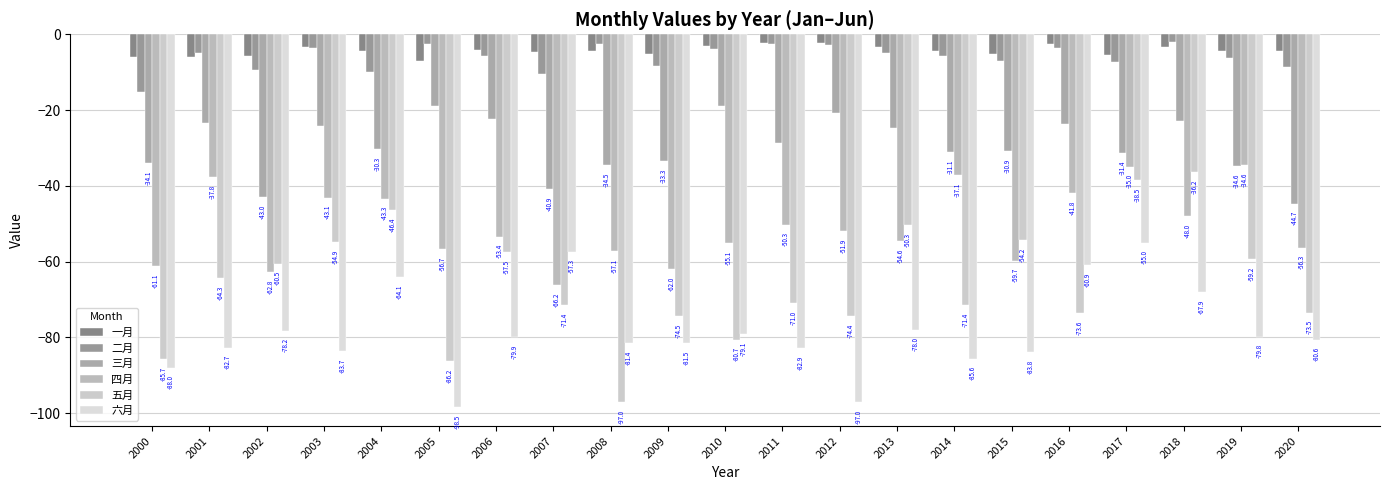

Reading right to left, what are all the values shown in this chart?

一月: -4.4	-4.5	-3.2	-5.6	-2.6	-5.1	-4.5	-3.4	-2.2	-2.4	-3.2	-5.1	-4.4	-4.7	-4.2	-7.1	-4.3	-3.2	-5.8	-6.0	-5.9
二月: -8.6	-6.2	-2.0	-7.3	-3.6	-7.1	-5.6	-4.9	-2.8	-2.6	-4.0	-8.3	-2.4	-10.4	-5.7	-2.5	-10.0	-3.6	-9.4	-4.8	-15.2
三月: -44.7	-34.6	-23.0	-31.4	-23.6	-30.9	-31.1	-24.6	-20.8	-28.7	-19.1	-33.3	-34.5	-40.9	-22.2	-18.9	-30.3	-24.1	-43.0	-23.4	-34.1
四月: -56.3	-34.6	-48.0	-35.0	-41.8	-59.7	-37.1	-54.6	-51.9	-50.3	-55.1	-62.0	-57.1	-66.2	-53.4	-56.7	-43.3	-43.1	-62.8	-37.8	-61.1
五月: -73.5	-59.2	-36.2	-38.5	-73.6	-54.2	-71.4	-50.3	-74.4	-71.0	-80.7	-74.5	-97.0	-71.4	-57.5	-86.2	-46.4	-54.9	-60.5	-64.3	-85.7
六月: -80.6	-79.8	-67.9	-55.0	-60.9	-83.8	-85.6	-78.0	-97.0	-82.9	-79.1	-81.5	-81.4	-57.3	-79.9	-98.5	-64.1	-83.7	-78.2	-82.7	-88.0